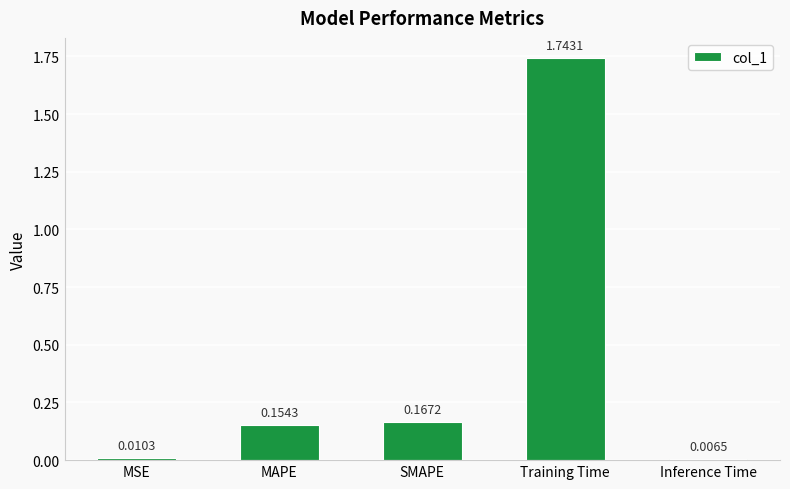

What is the difference between the values at MAPE and MSE?

0.1